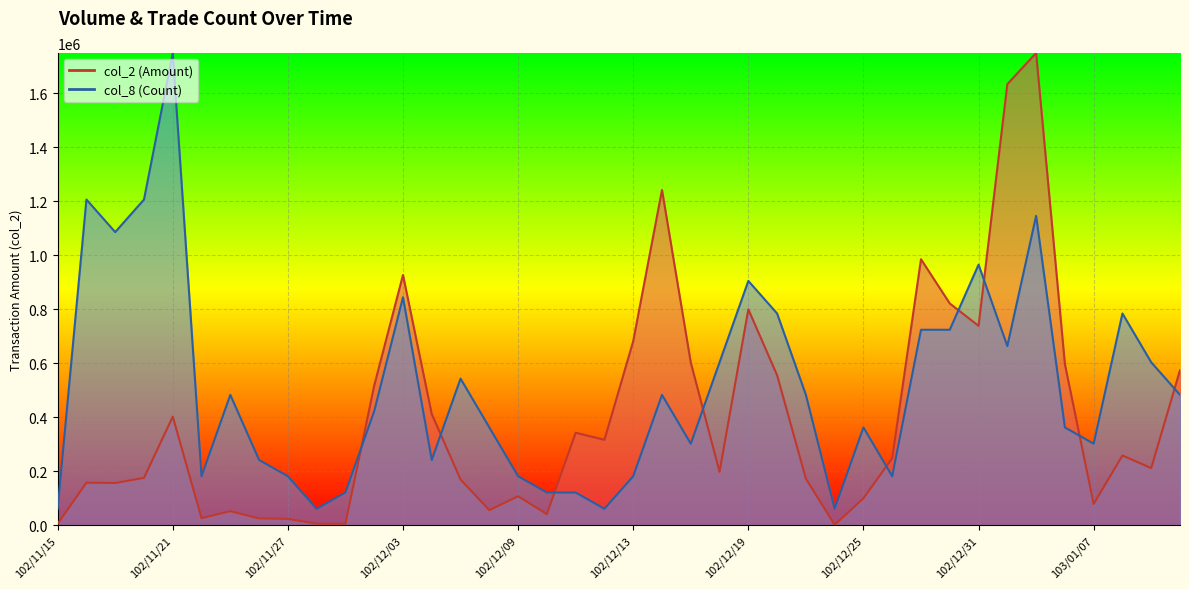

Where is col_8 nearest to the value 904273?

102/12/19